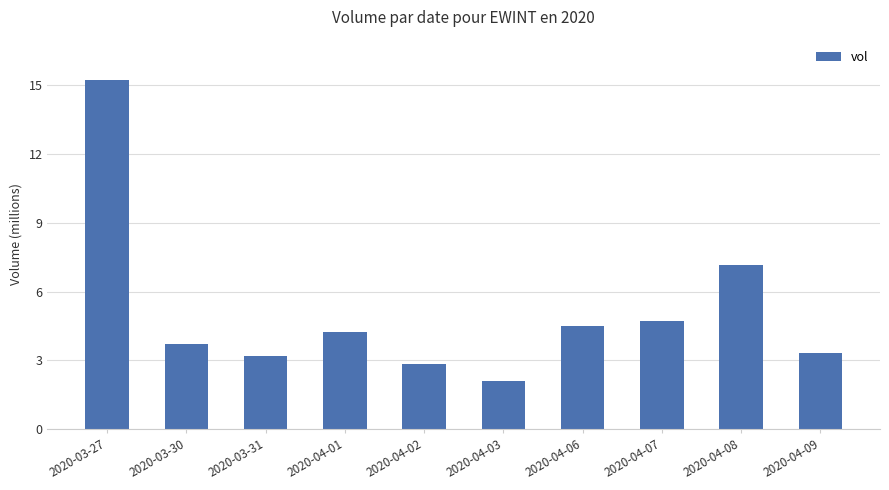

Which category has the highest value across all series?

2020-03-27